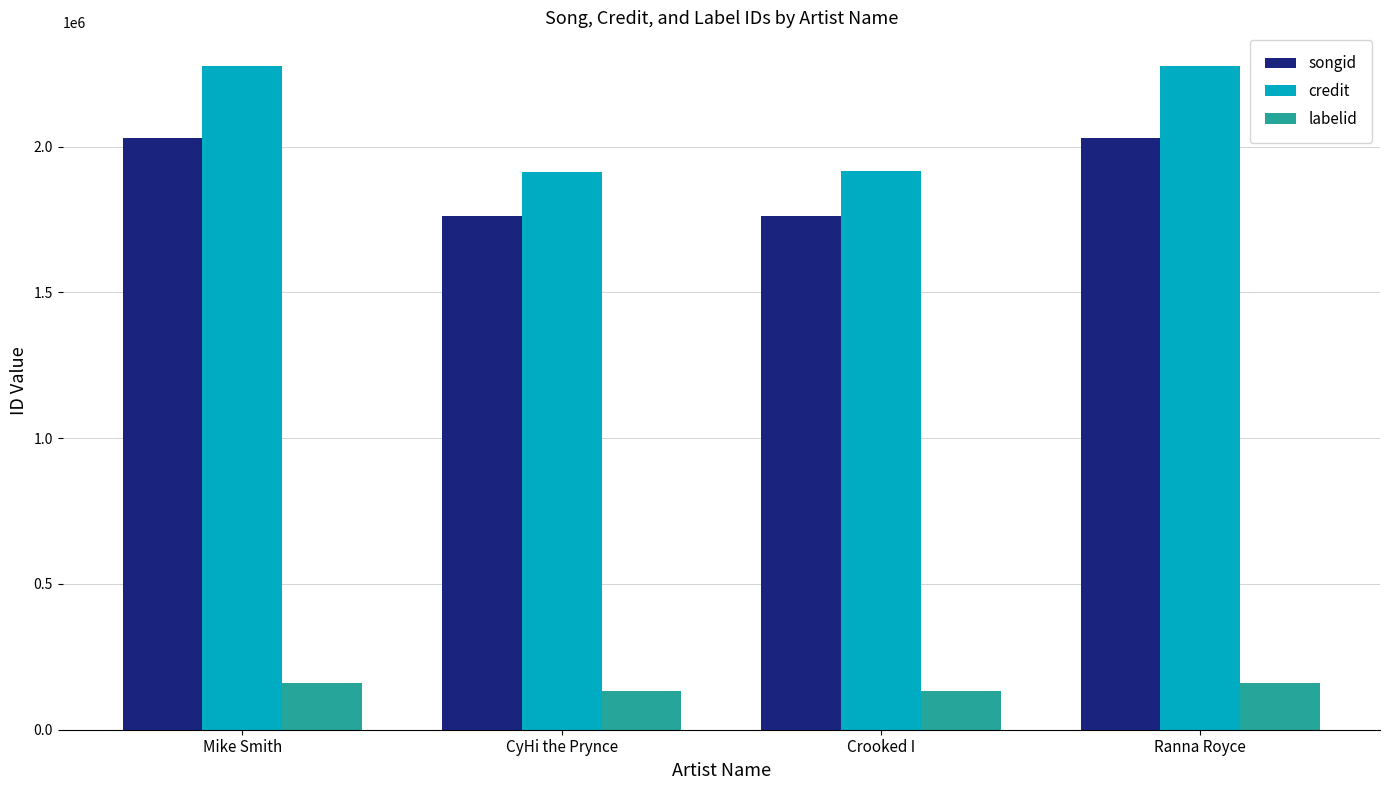

What is the difference between the maximum and minimum values in the songid series?

268318